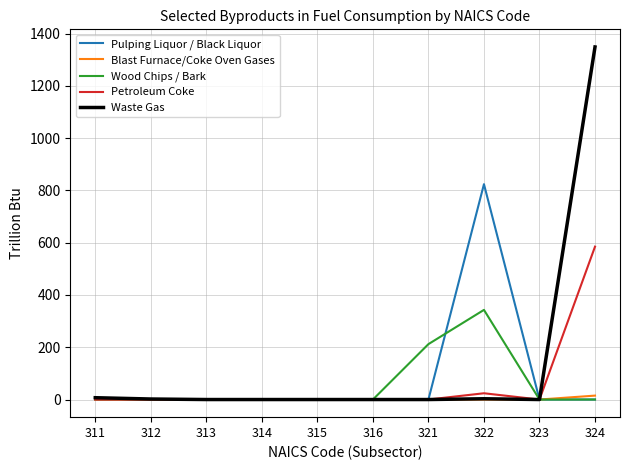

True or false: Pulping Liquor / Black Liquor has more than 0 interior local peaks.

True